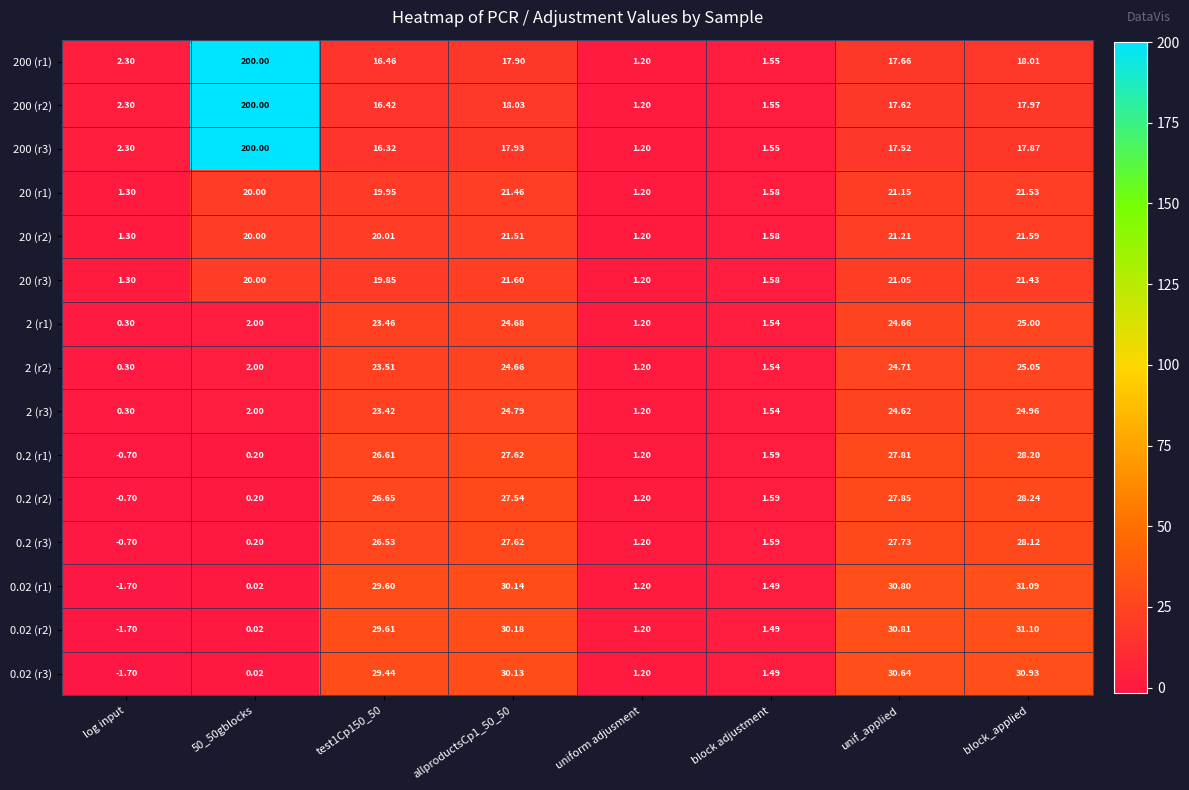

At which category does the chart reach its peak across all series?

50_50gblocks